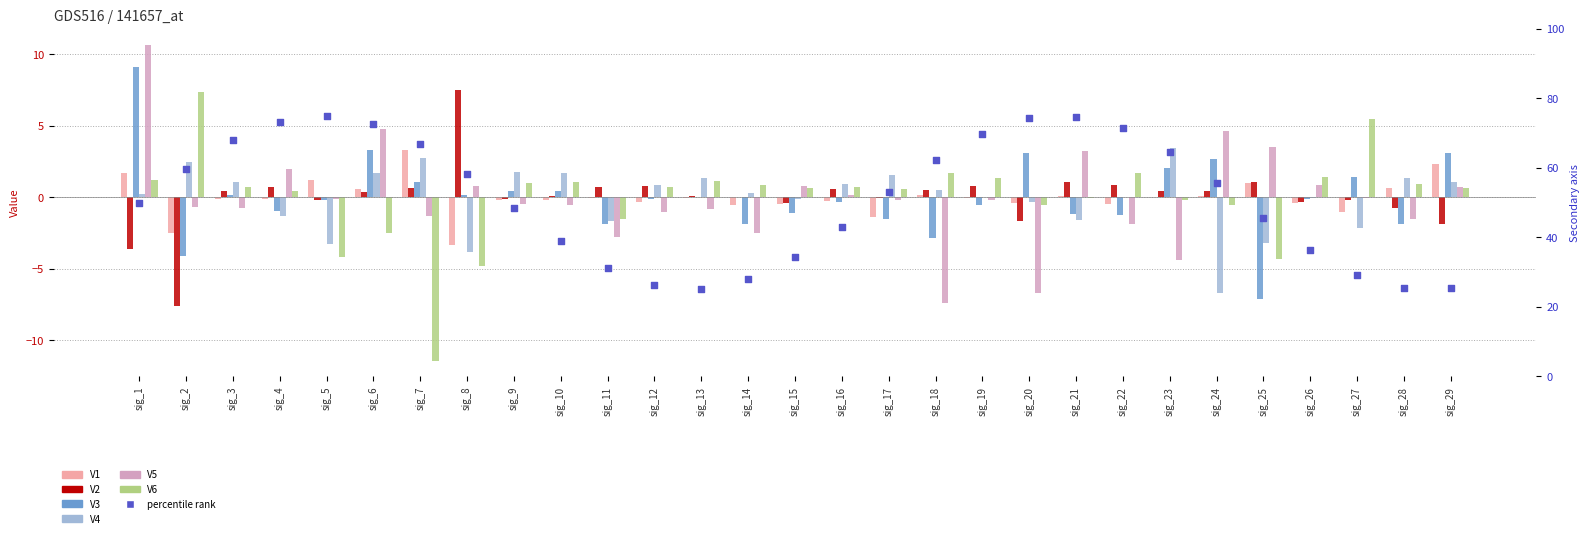

Which series has the largest total across all categories?

V2